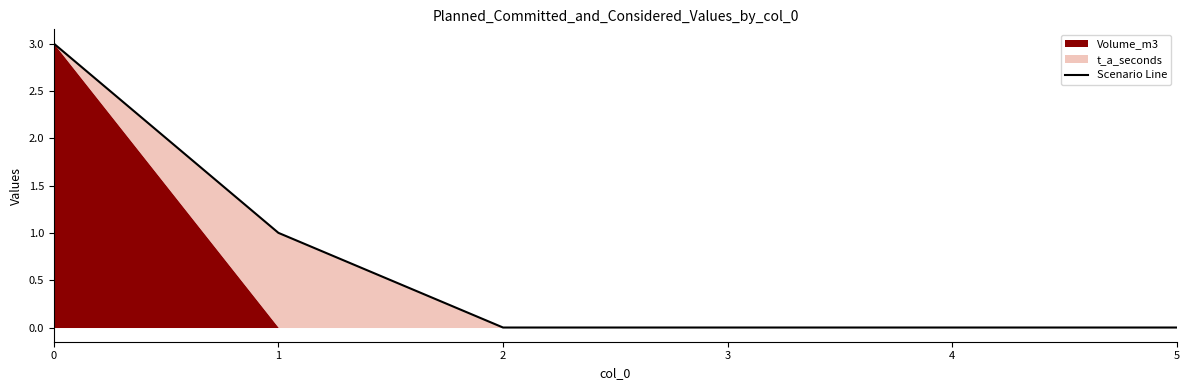

List the labels in order of value, largest first.

0, 1, 2, 3, 4, 5